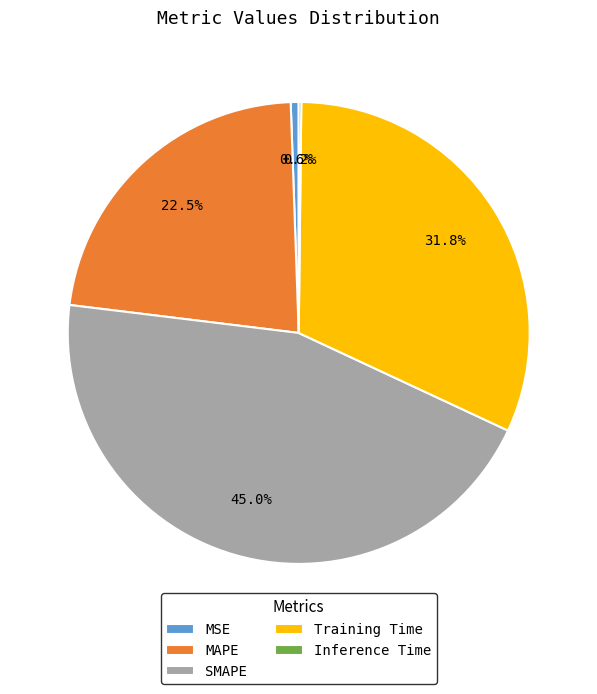

Combined, do SMAPE and MAPE account for over 50%?

Yes